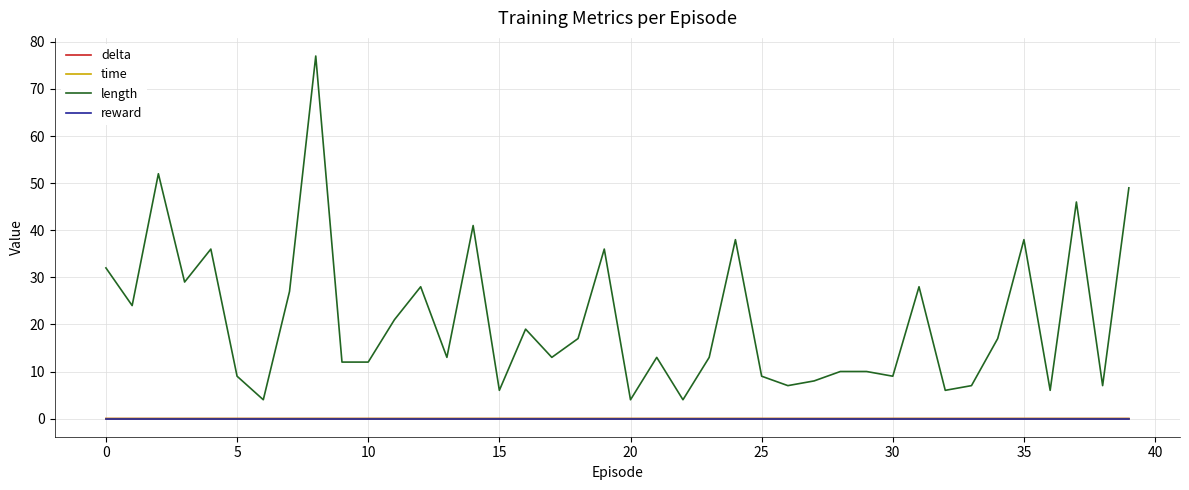

Which series has the largest total across all categories?

length